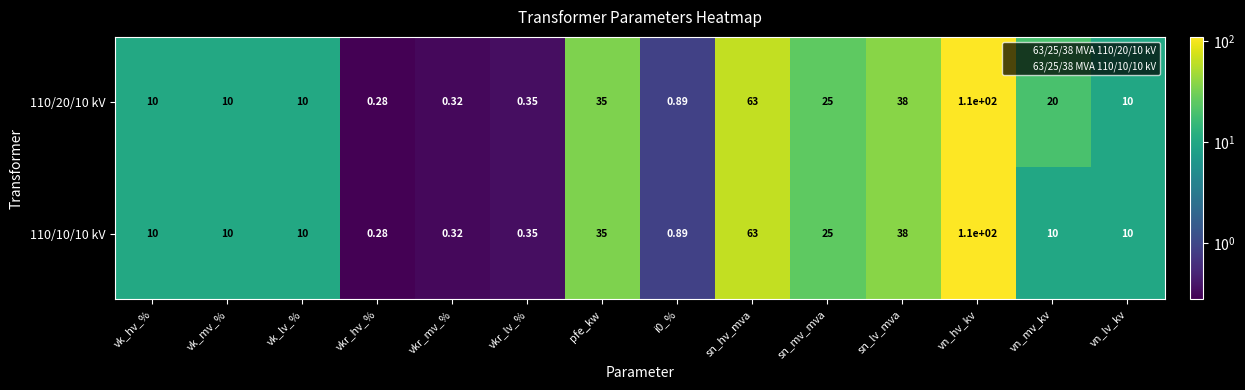

How many categories are shown in the chart?

14